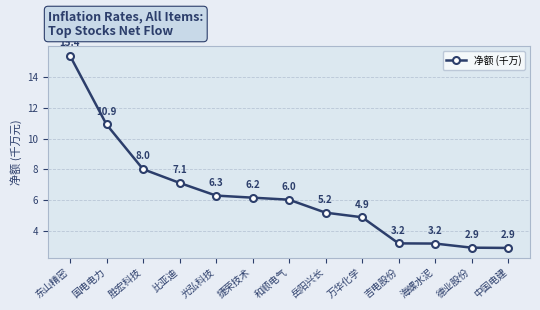

How many distinct data groups are displayed?

1